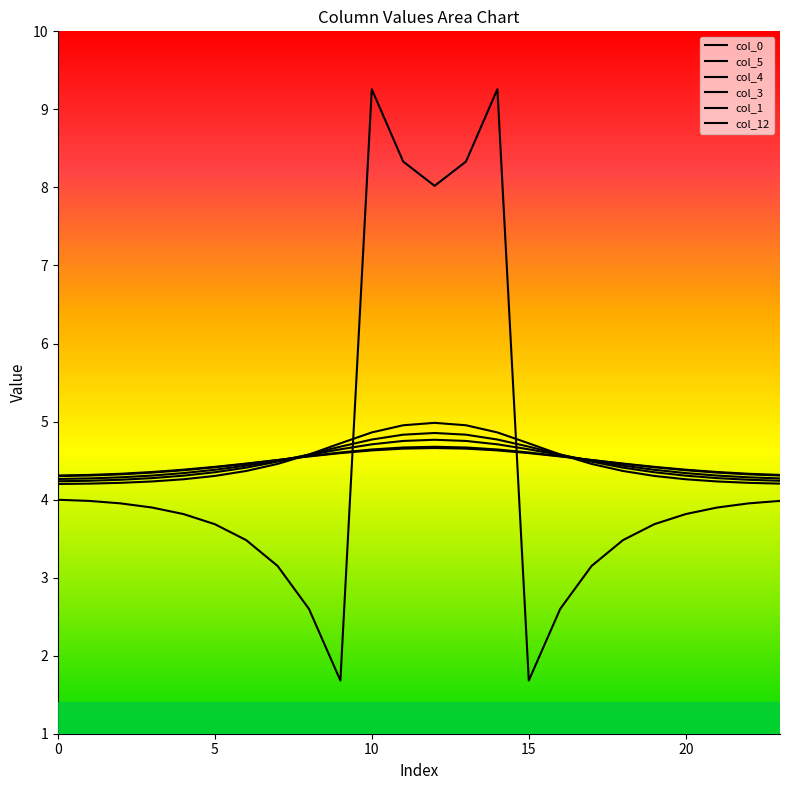

Reading left to right, transcribe all the data shown in this chart.

col_0: 4.3	4.3	4.3	4.4	4.4	4.4	4.5	4.5	4.6	4.6	4.6	4.7	4.7	4.7	4.6	4.6	4.6	4.5	4.5	4.4	4.4	4.4	4.3	4.3
col_5: 4.2	4.2	4.2	4.2	4.3	4.3	4.4	4.5	4.6	4.7	4.9	5.0	5.0	5.0	4.9	4.7	4.6	4.5	4.4	4.3	4.3	4.2	4.2	4.2
col_4: 4.2	4.2	4.3	4.3	4.3	4.4	4.4	4.5	4.6	4.7	4.8	4.8	4.9	4.8	4.8	4.7	4.6	4.5	4.4	4.4	4.3	4.3	4.3	4.2
col_3: 4.3	4.3	4.3	4.3	4.3	4.4	4.4	4.5	4.6	4.6	4.7	4.8	4.8	4.8	4.7	4.6	4.6	4.5	4.4	4.4	4.3	4.3	4.3	4.3
col_1: 4.3	4.3	4.3	4.3	4.4	4.4	4.5	4.5	4.6	4.6	4.6	4.7	4.7	4.7	4.6	4.6	4.6	4.5	4.5	4.4	4.4	4.3	4.3	4.3
col_12: 4.0	4.0	4.0	3.9	3.8	3.7	3.5	3.1	2.6	1.7	9.3	8.3	8.0	8.3	9.3	1.7	2.6	3.1	3.5	3.7	3.8	3.9	4.0	4.0